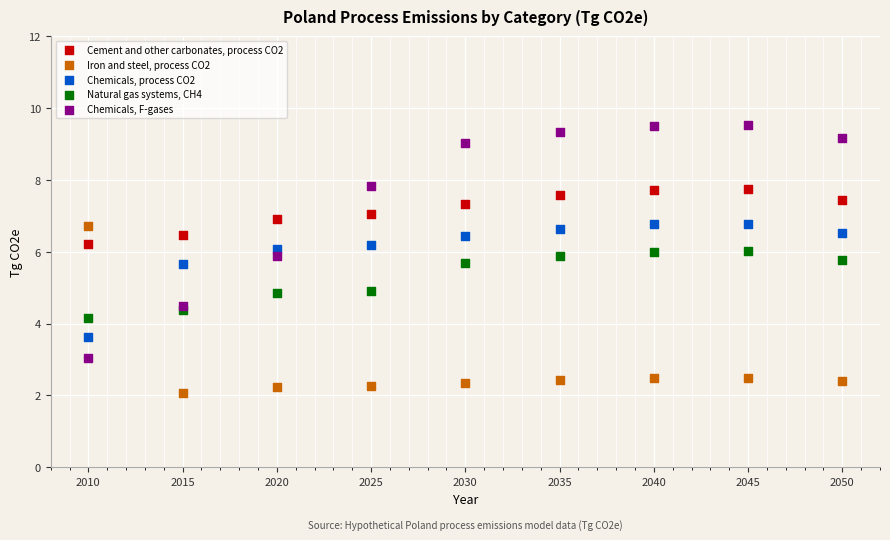

Which series reaches the minimum Y coordinate?

Iron and steel, process CO2